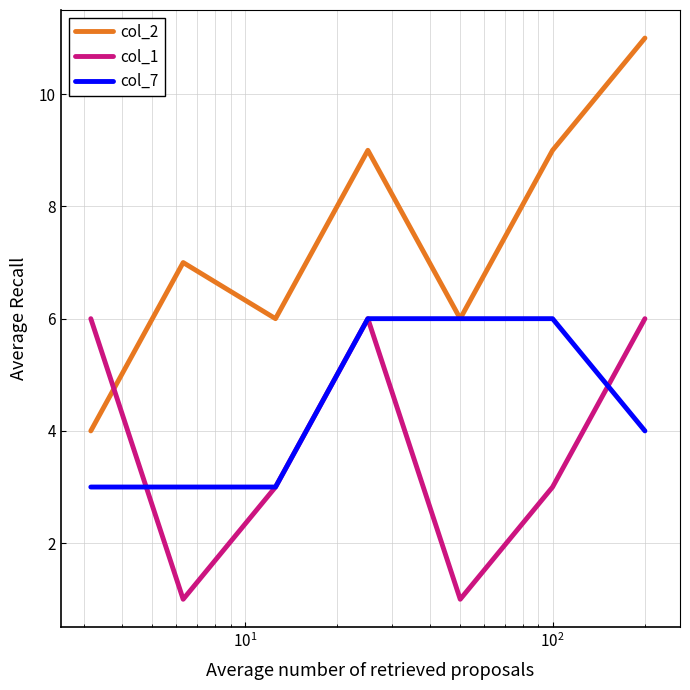

Which series has the largest range (max minus min)?

col_2